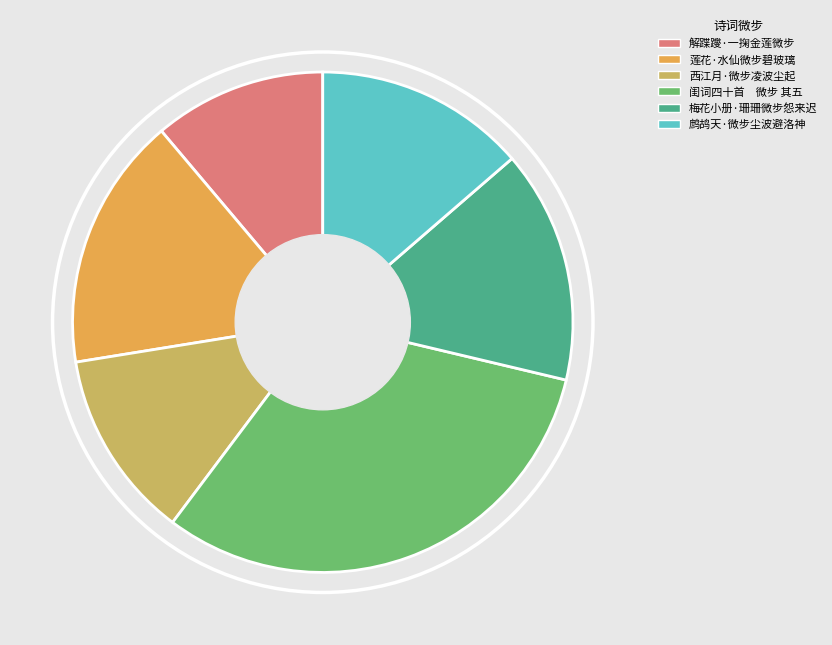

What portion of the pie excludes 莲花·水仙微步碧玻璃?

83.6%